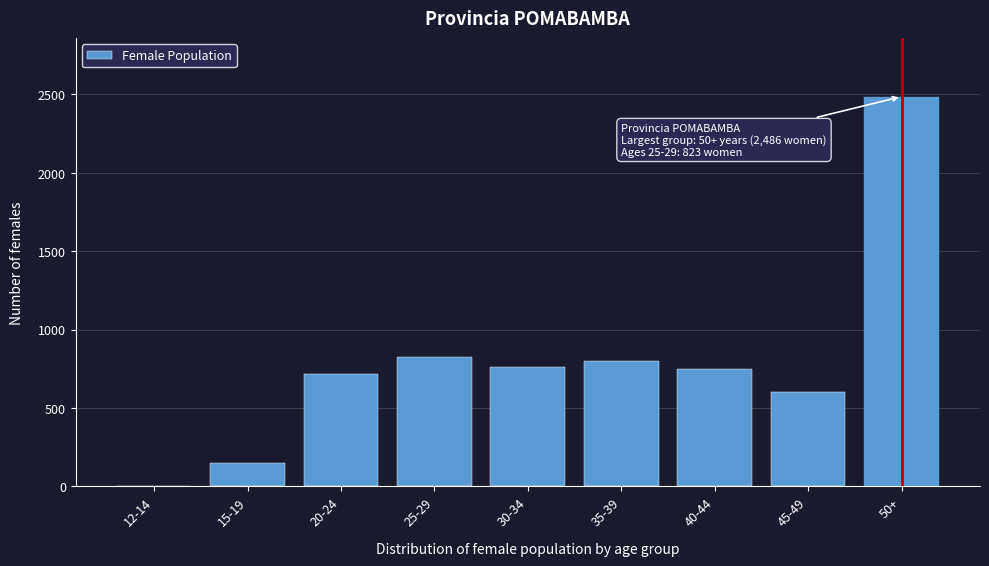

Reading right to left, list all the values displayed in this chart.

50+=2486	45-49=602	40-44=746	35-39=801	30-34=759	25-29=823	20-24=714	15-19=151	12-14=5